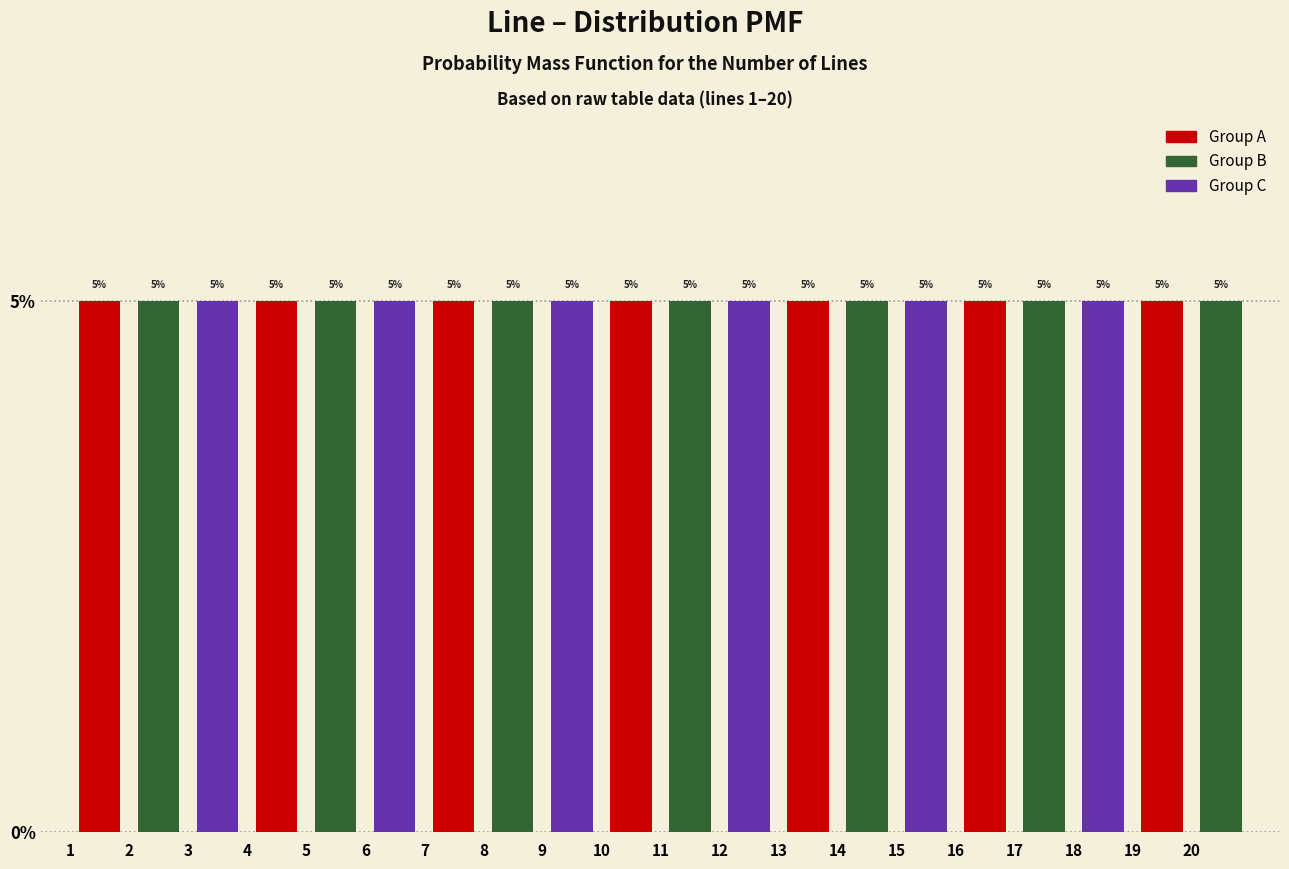

Reading left to right, list every bar in this chart as the range it spans on the x-axis followed by its height.

1 to 2: 5
2 to 3: 5
3 to 4: 5
4 to 5: 5
5 to 6: 5
6 to 7: 5
7 to 8: 5
8 to 9: 5
9 to 10: 5
10 to 11: 5
11 to 12: 5
12 to 13: 5
13 to 14: 5
14 to 15: 5
15 to 16: 5
16 to 17: 5
17 to 18: 5
18 to 19: 5
19 to 20: 5
20 to 21: 5